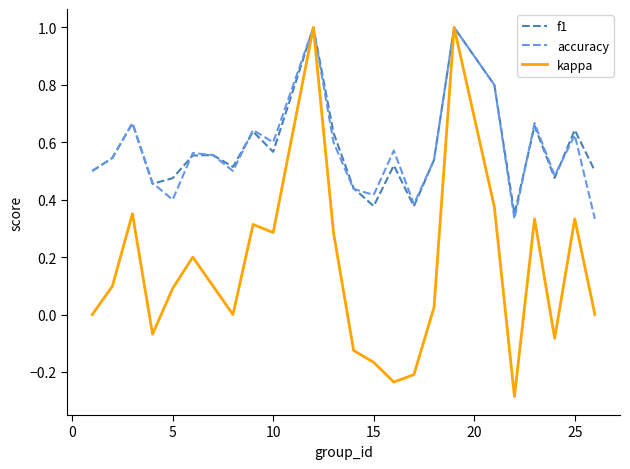

Which series has the widest spread of values?

kappa